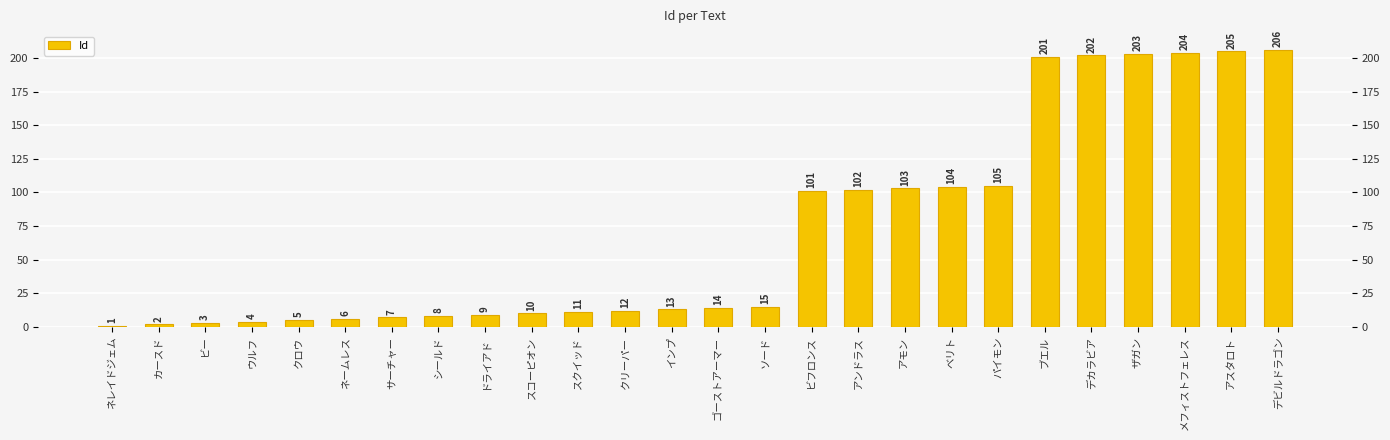

What position from the right is メフィストフェレス?

3